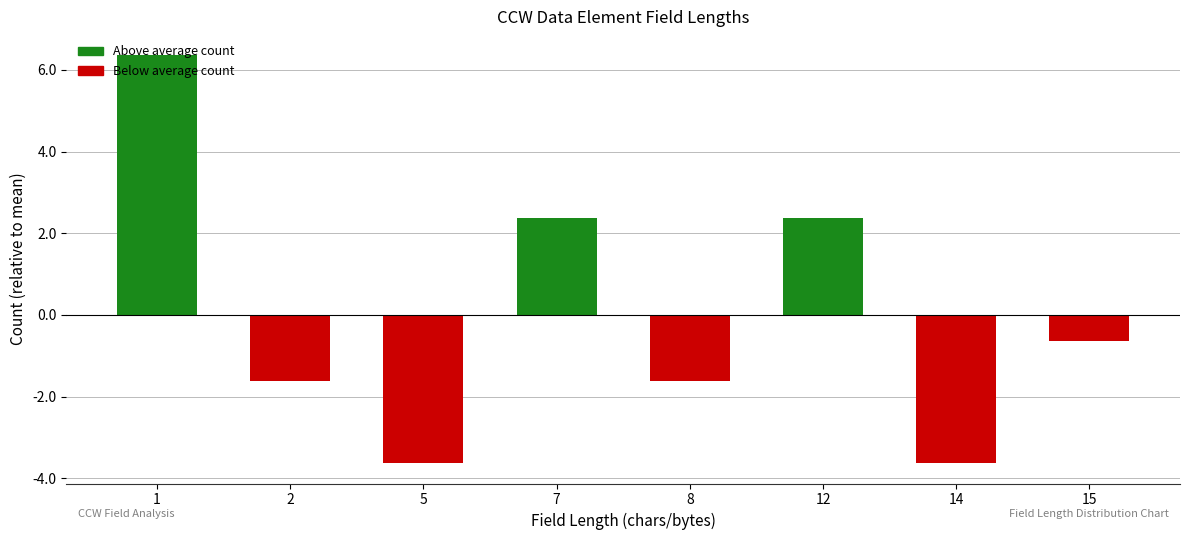

At which category does the chart reach its peak across all series?

1